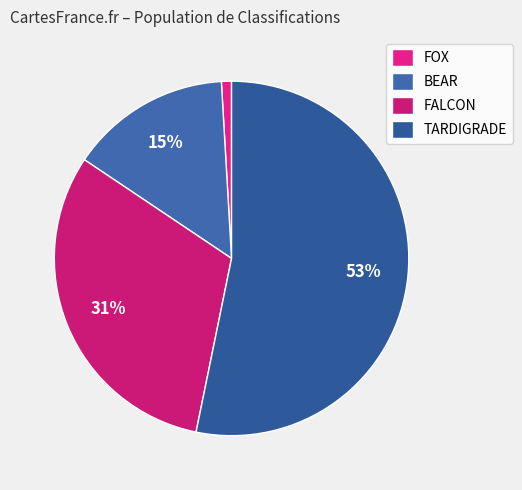

How many slices are in this pie chart?

4